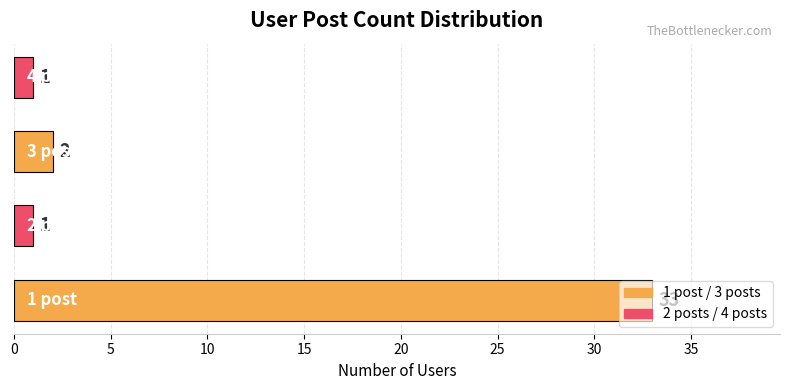

Are the bars grouped side by side (vs. stacked)?

No